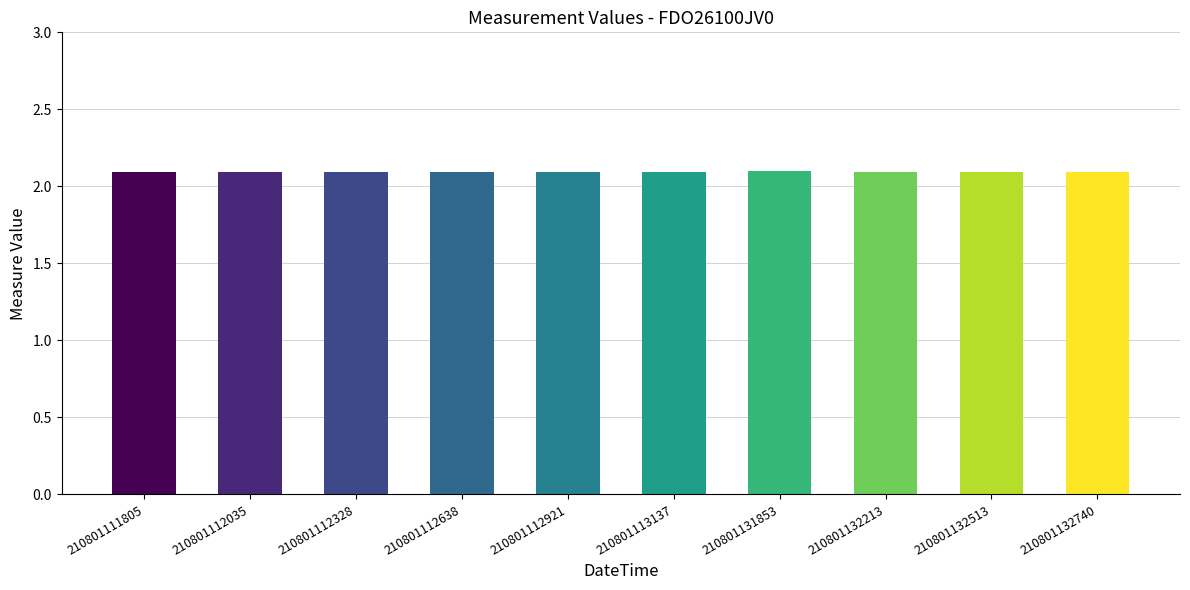

Count the number of data series in this chart.

1